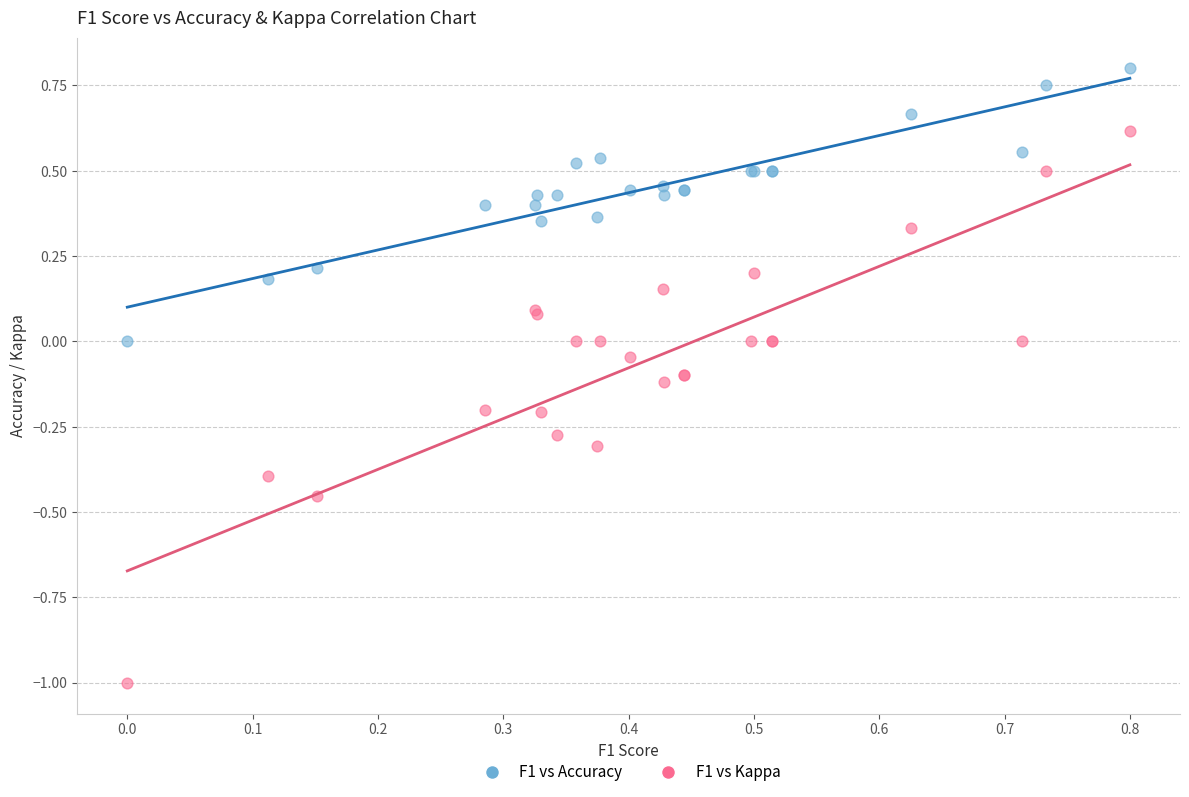

Which series reaches the minimum Y coordinate?

F1 vs Kappa